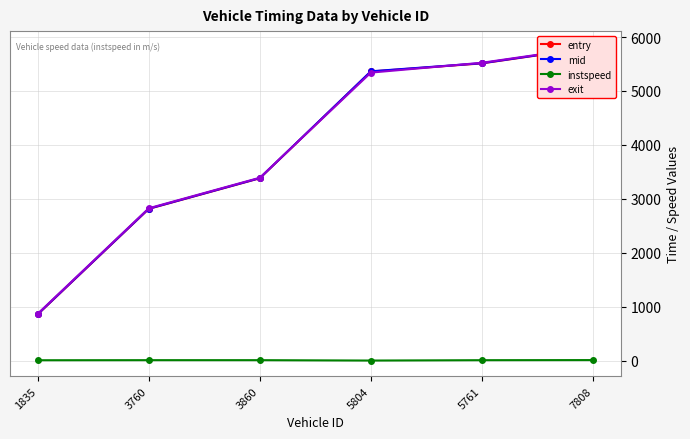

Reading right to left, list all the values displayed in this chart.

entry: 7808=5809.4	5761=5511.3	5804=5361.1	3860=3382.9	3760=2815.8	1835=861.2
mid: 7808=5813.0	5761=5515.1	5804=5364.5	3860=3386.2	3760=2819.3	1835=865.2
instspeed: 7808=13.7	5761=11.7	5804=5.0	3860=12.1	3760=12.1	1835=10.7
exit: 7808=5818.7	5761=5522.9	5804=5340.5	3860=3392.6	3760=2826.8	1835=872.5